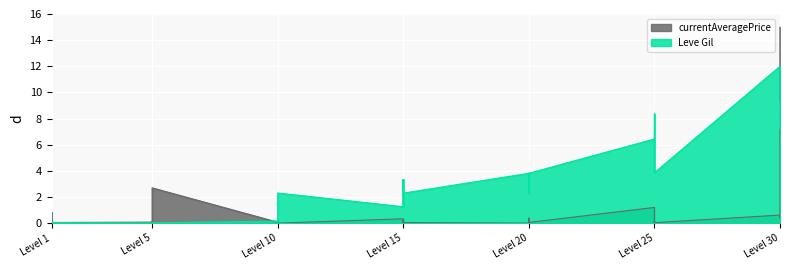

Between Level 15 and Level 10, which is larger?

Level 15